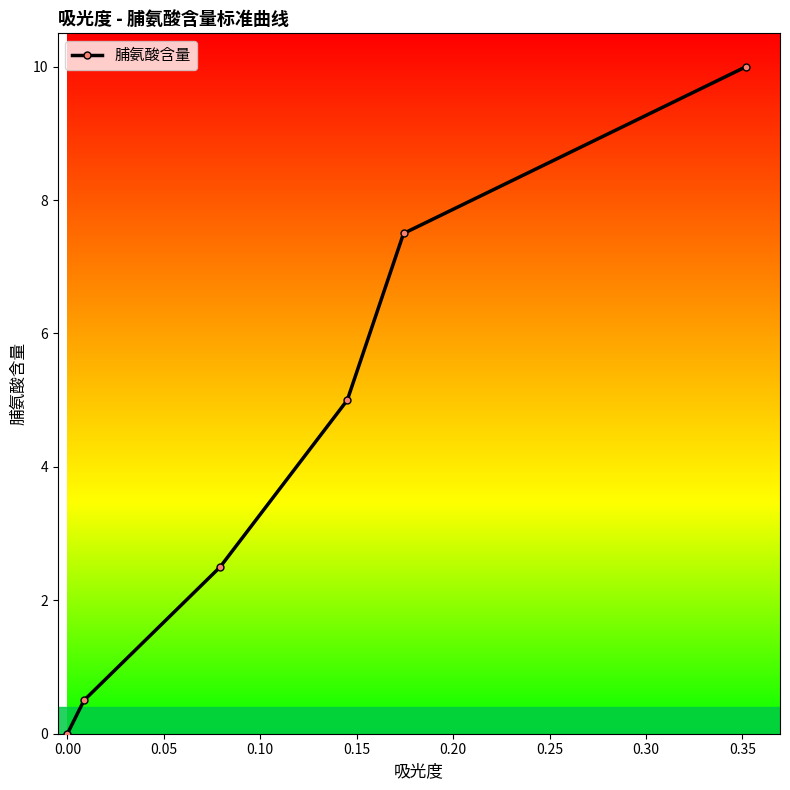

What is the difference between the second highest and second lowest values?

7.0